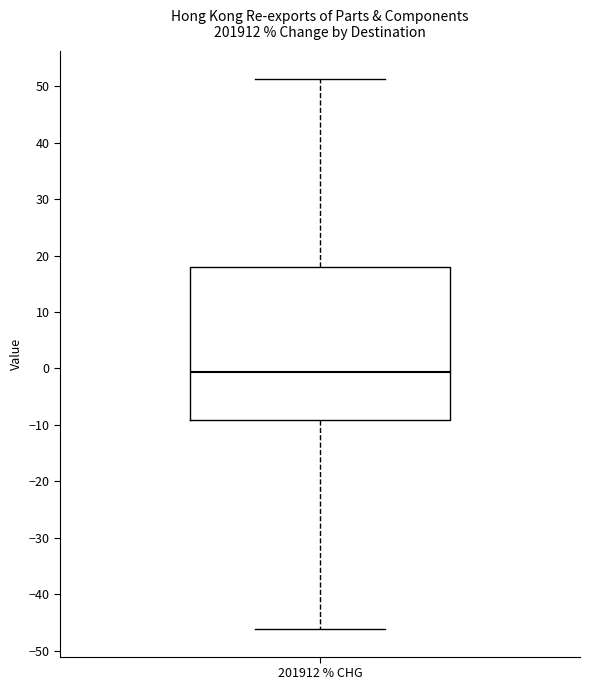

Transcribe this box plot: give where the median line is, the range the box spans, and where the two whiskers end, as read against the y-axis. The values are not printed on the chart, so give them approximately, as read against the axis.

median -1, box -9 to 18, whiskers -46 to 51